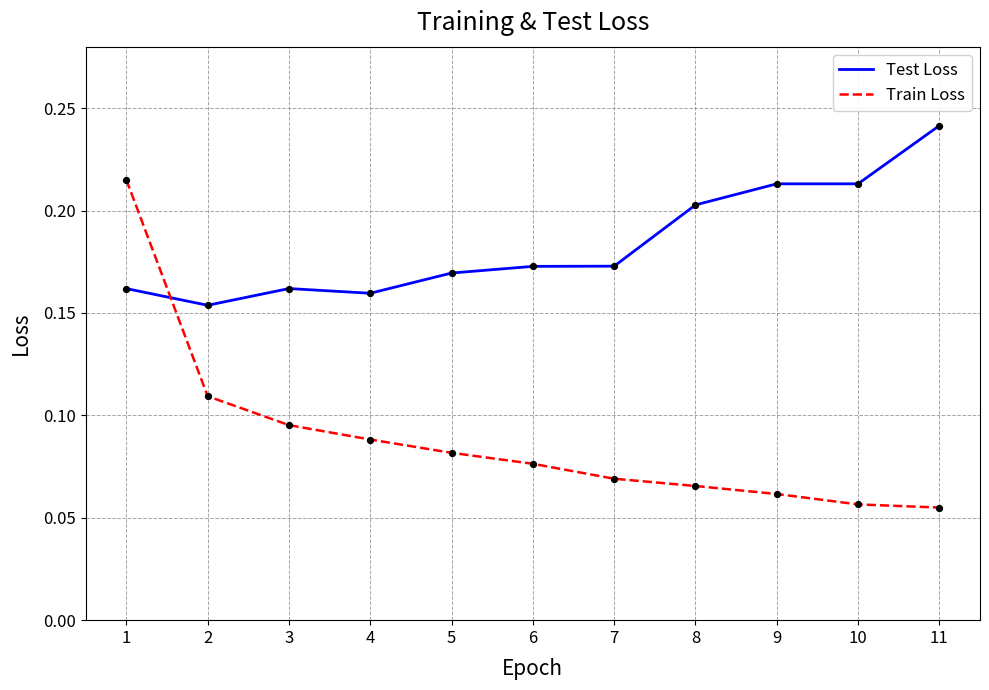

What is the total value across all series at 1?

0.4